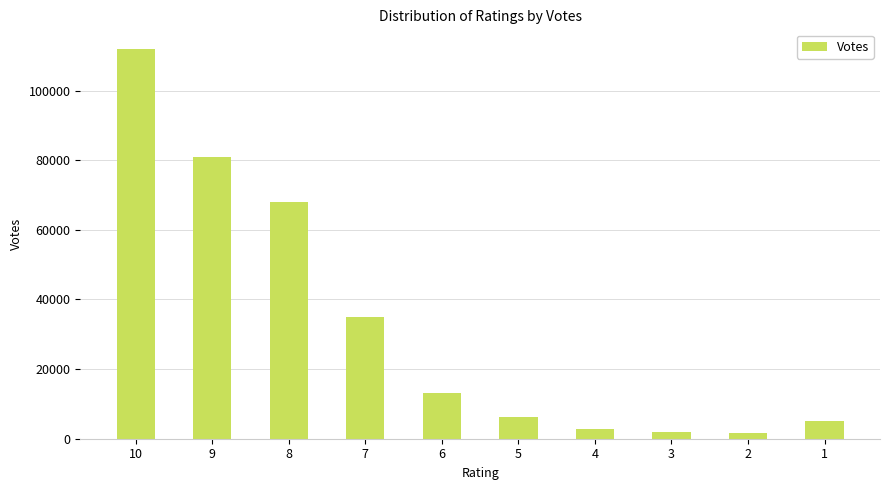

Which has a higher value, 9 or 7?

9